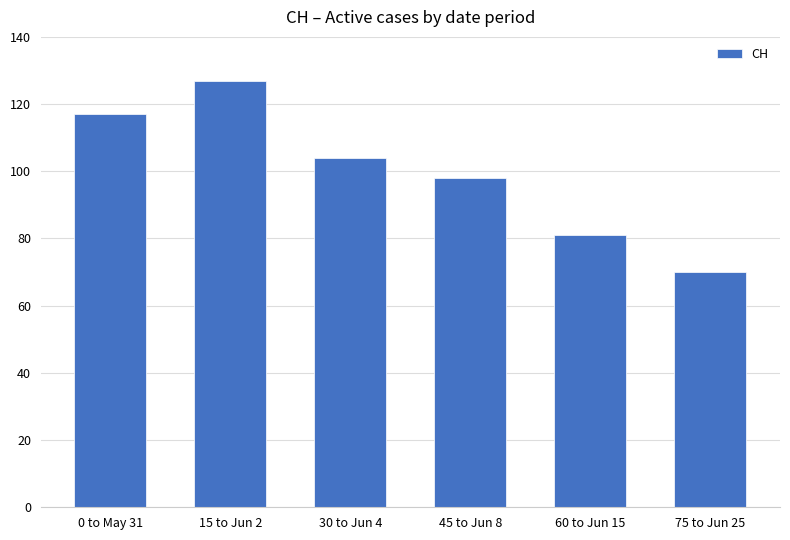

What is the change in value from 30 to Jun 4 to 45 to Jun 8?

-6